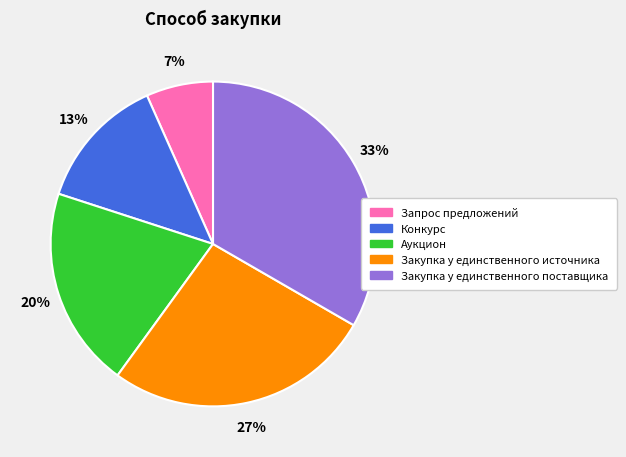

What is the smallest slice in the pie chart?

Запрос предложений